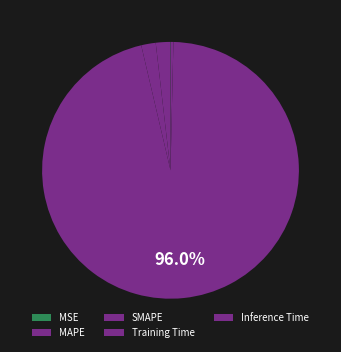

Which has a higher value, Training Time or MAPE?

Training Time